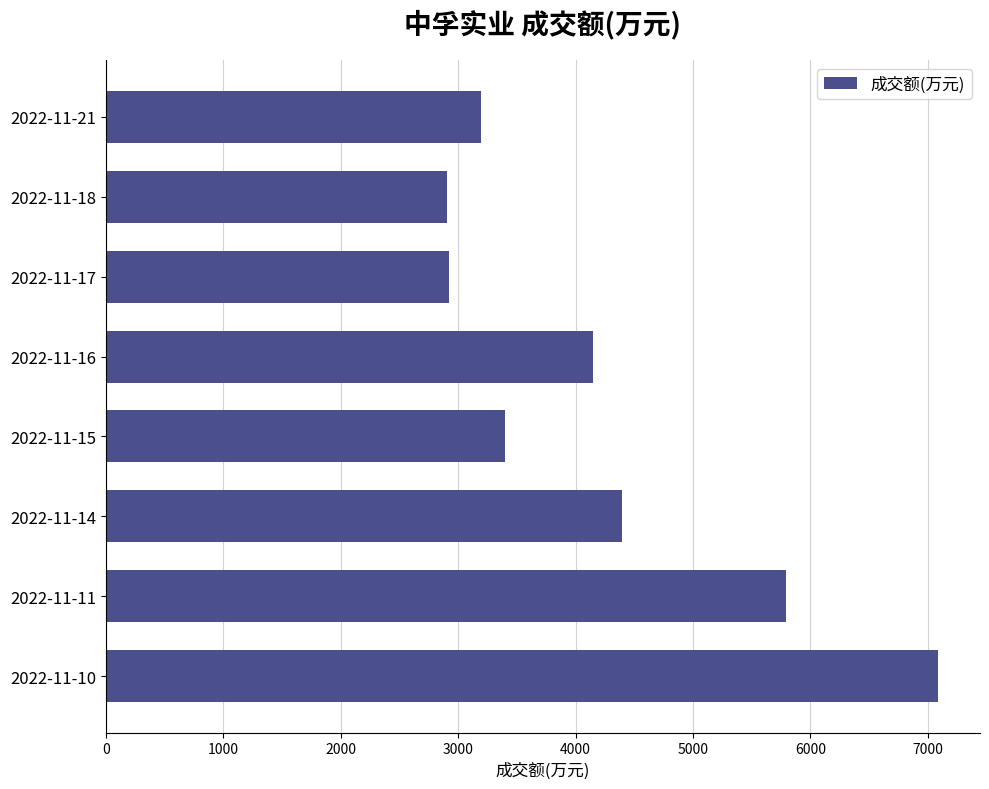

What is the value of the 3rd bar from the top?

2919